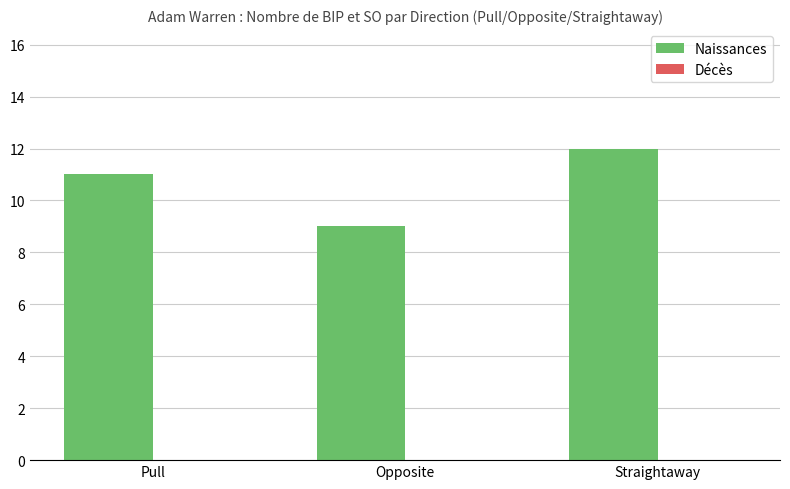

List the labels in order of value, smallest first.

Opposite, Pull, Straightaway